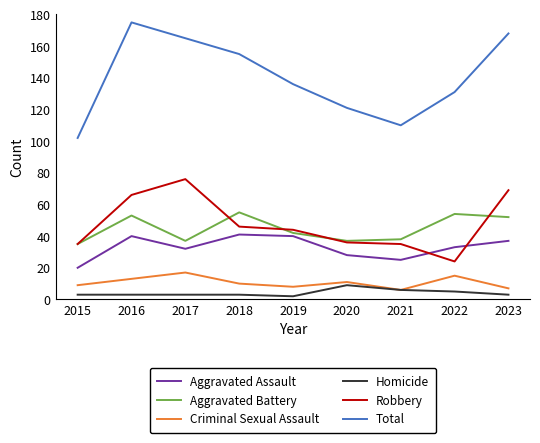

What is the difference between the maximum and minimum values in the Robbery series?

52